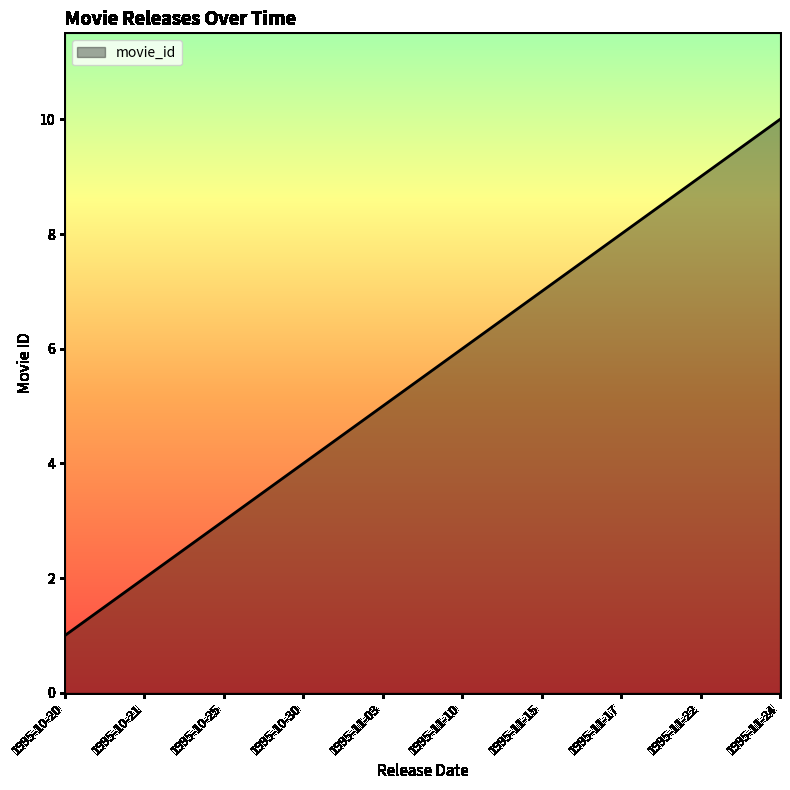

What is the difference between the maximum and minimum values?

9